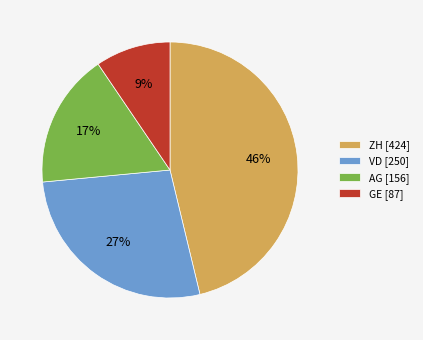

Rank the categories by value from lowest to highest.

GE [87], AG [156], VD [250], ZH [424]